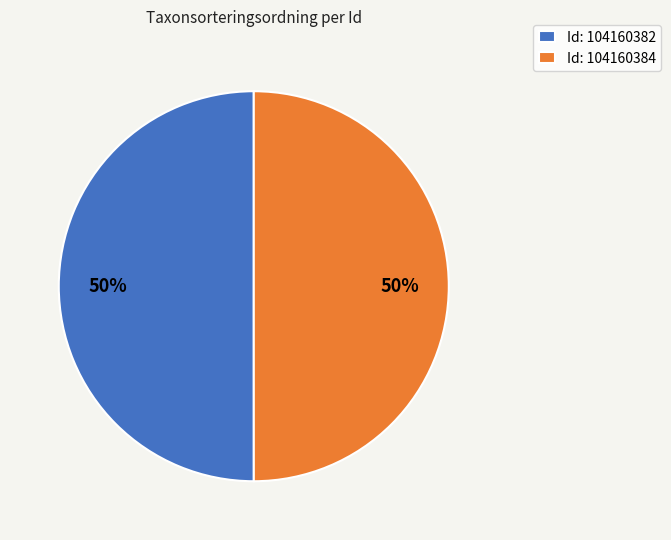

To the nearest percent, what is the combined percentage of Id: 104160382 and Id: 104160384?

100%